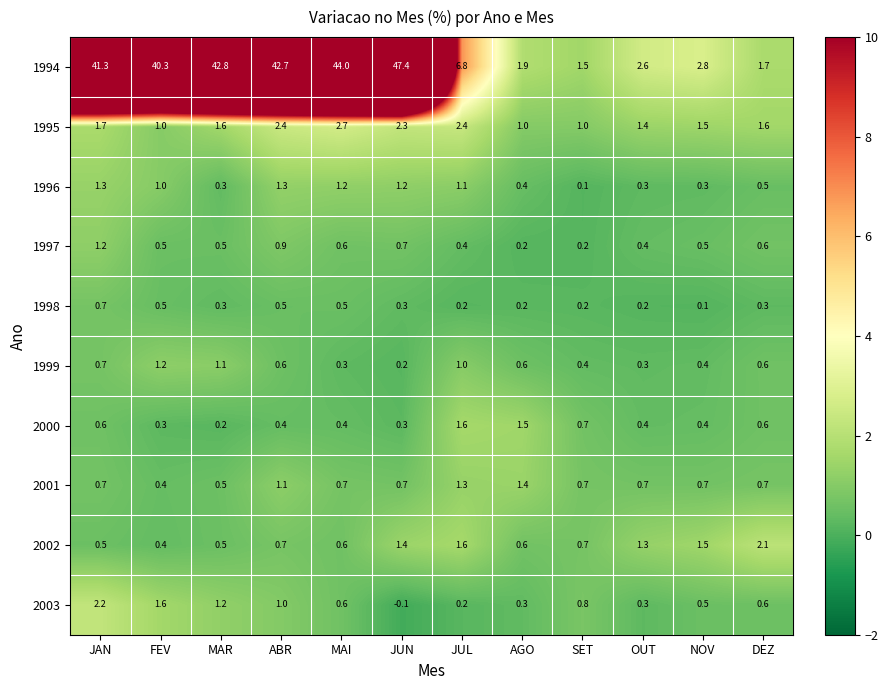

Which label corresponds to the largest value in the chart?

JUN